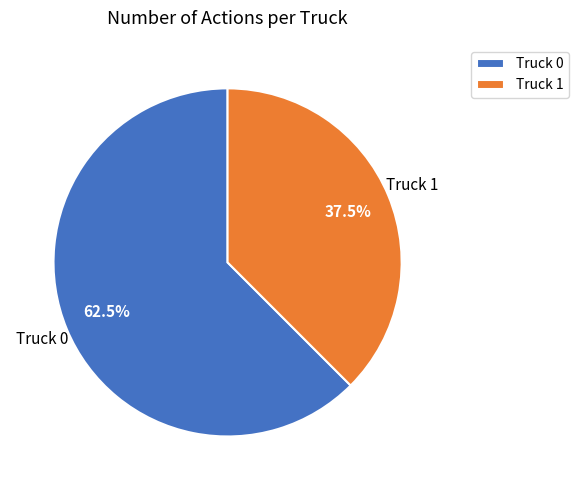

Between Truck 0 and Truck 1, which is larger?

Truck 0